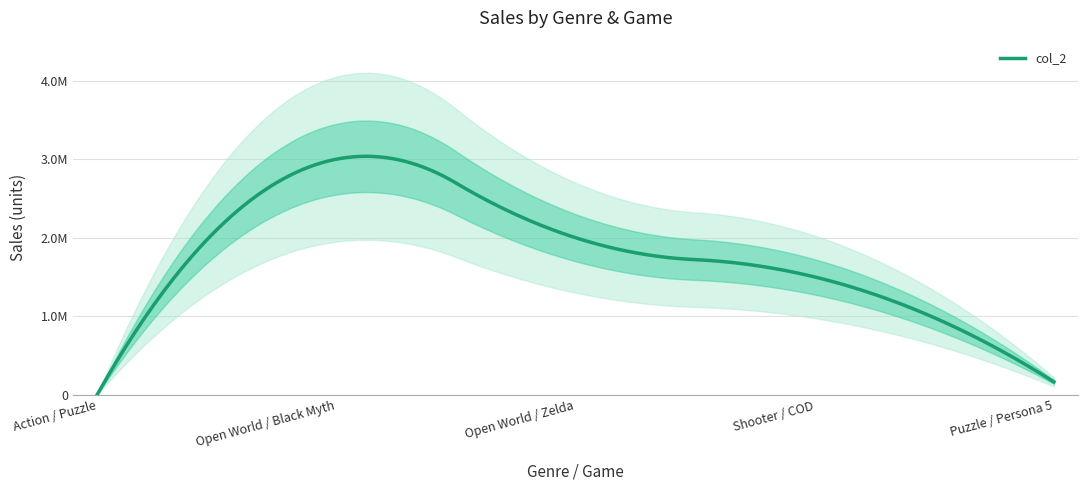

The chart shows a value of 1500000 at Shooter. True or false?

True